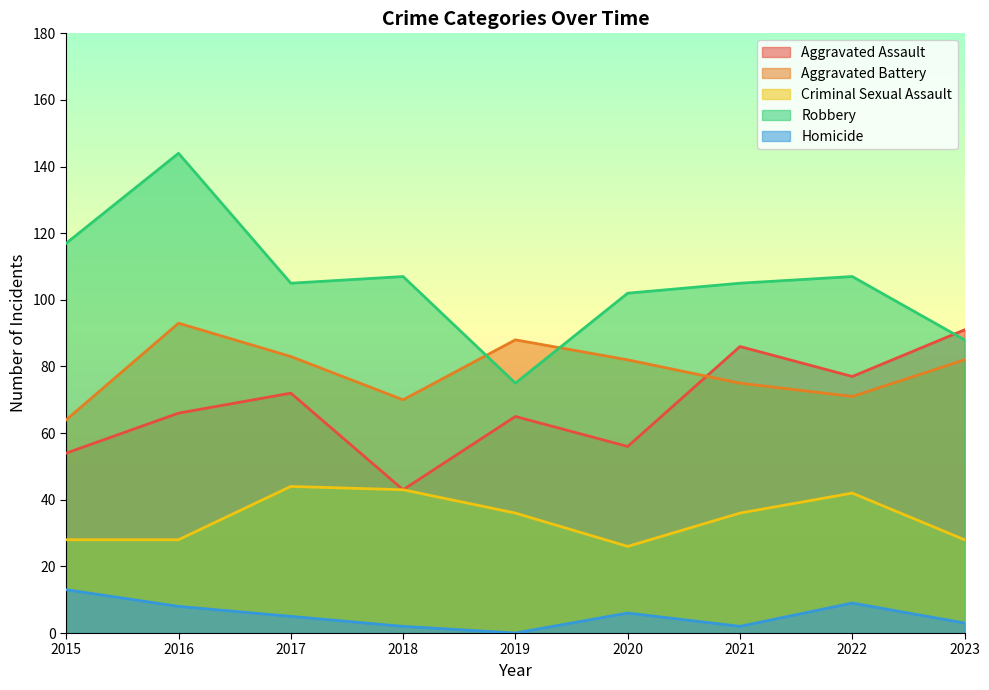

Which category has the highest value across all series?

2016